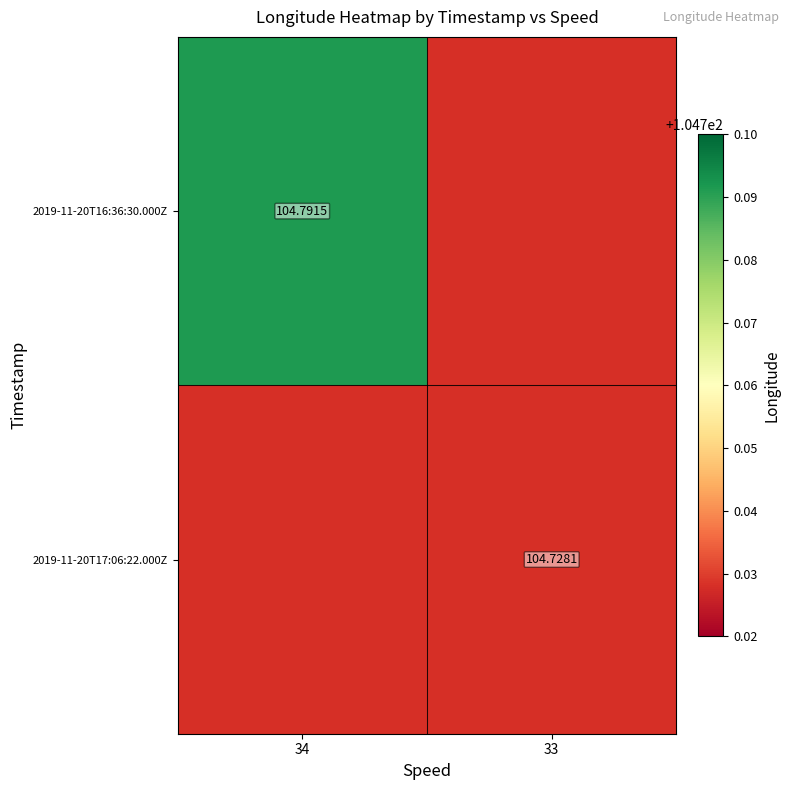

The value of 2019-11-20T16:36:30.000Z at 34 is 104.8. True or false?

True